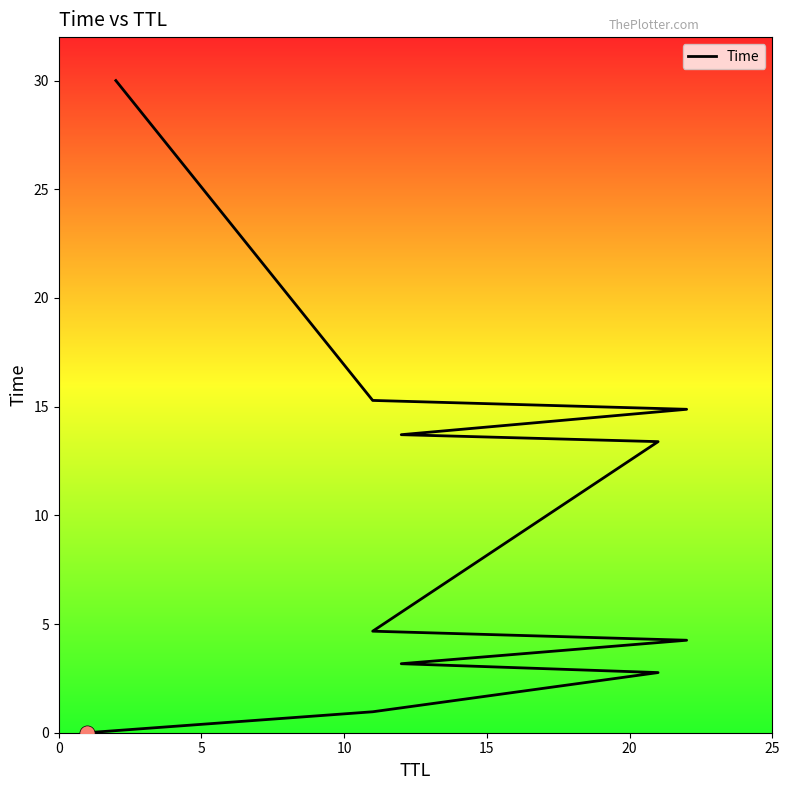

What is the ratio of the value at 10 to the value at 15?

9.5